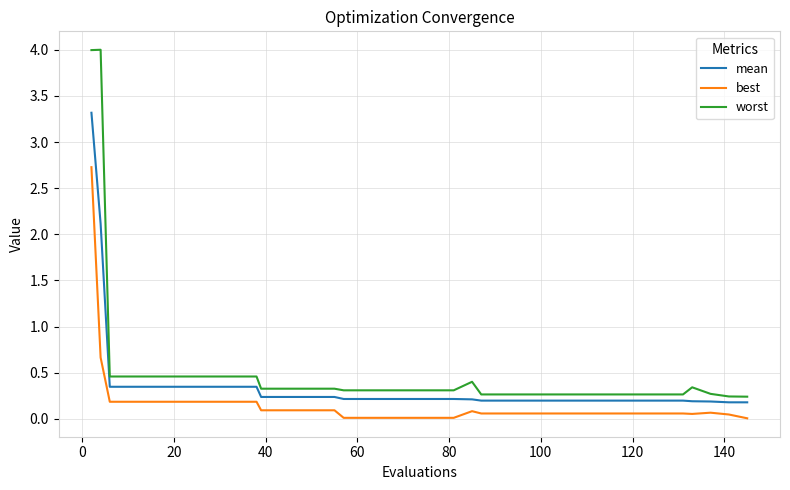

List the series in order of their peak value, highest first.

worst, mean, best